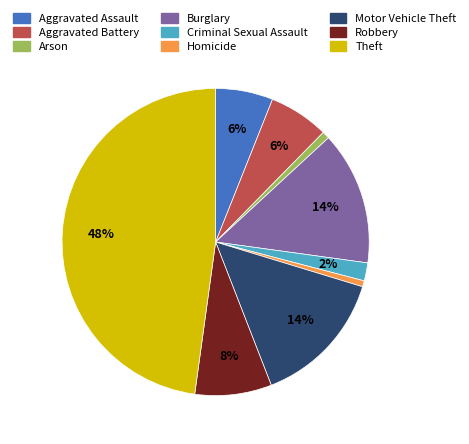

Is it true that Homicide is 1% of the pie?

True